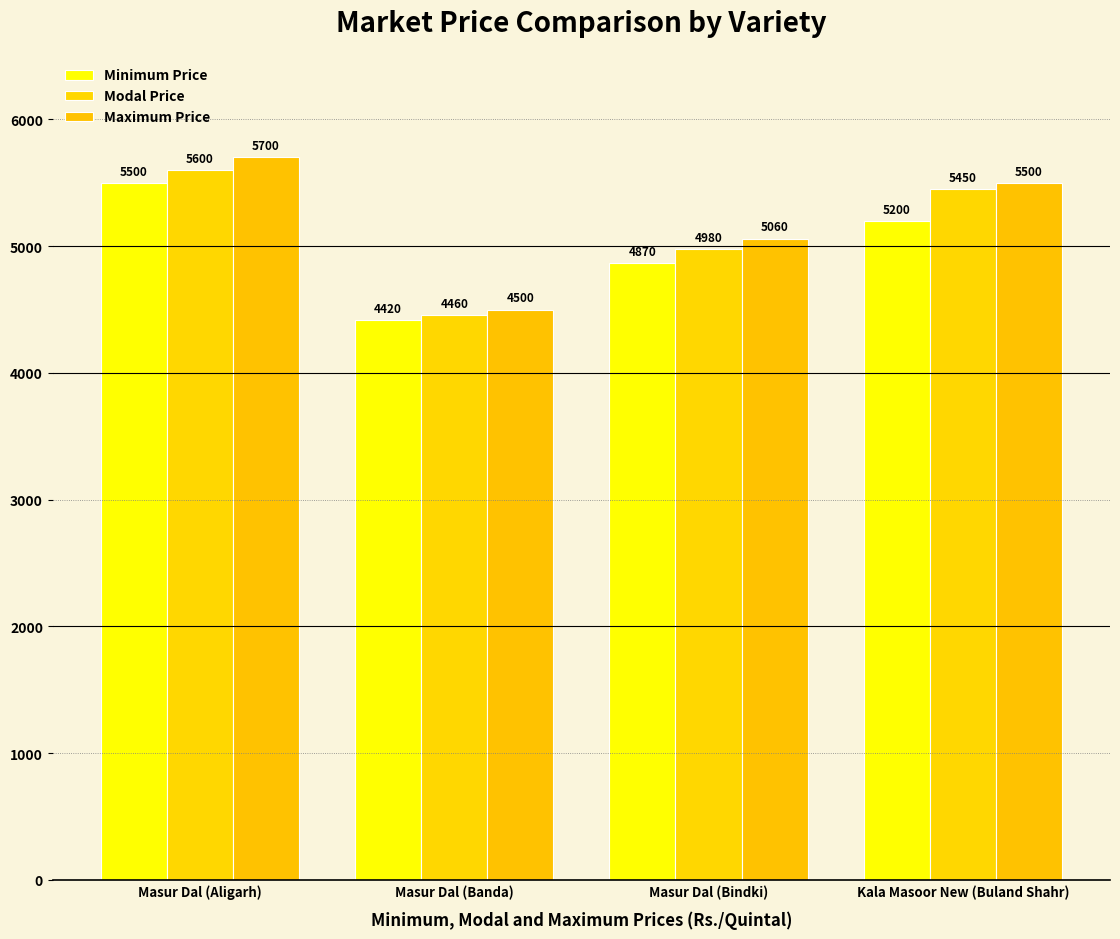

What is the average value of the Modal Price series?

5122